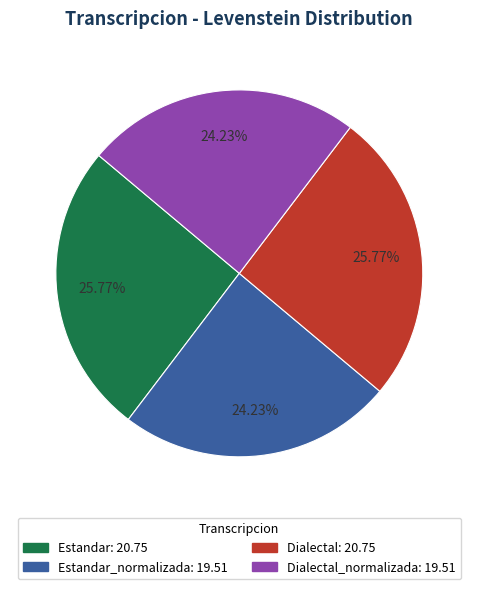

Does any single category account for the majority?

No